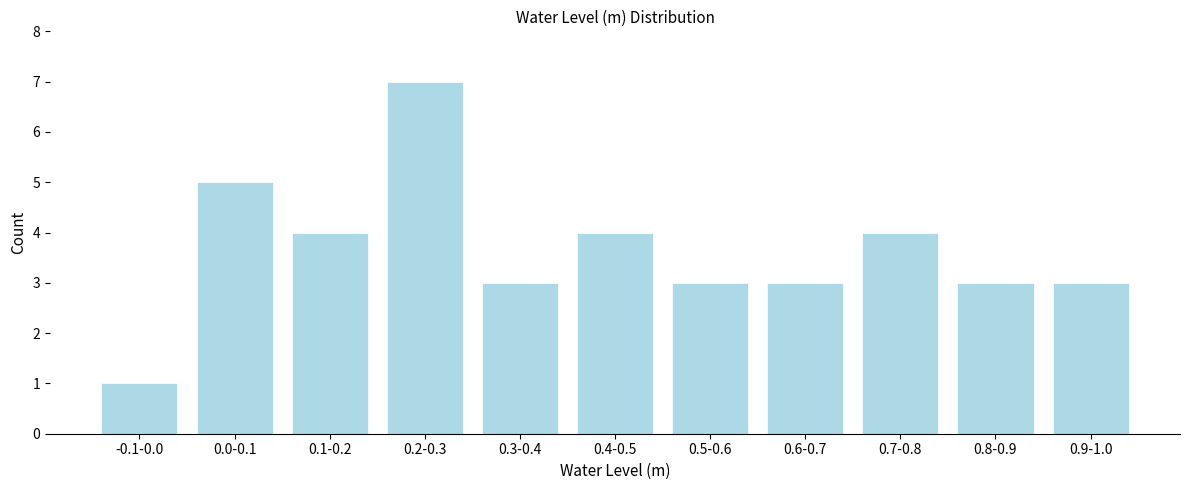

Reading left to right, what are all the values shown in this chart?

1	5	4	7	3	4	3	3	4	3	3